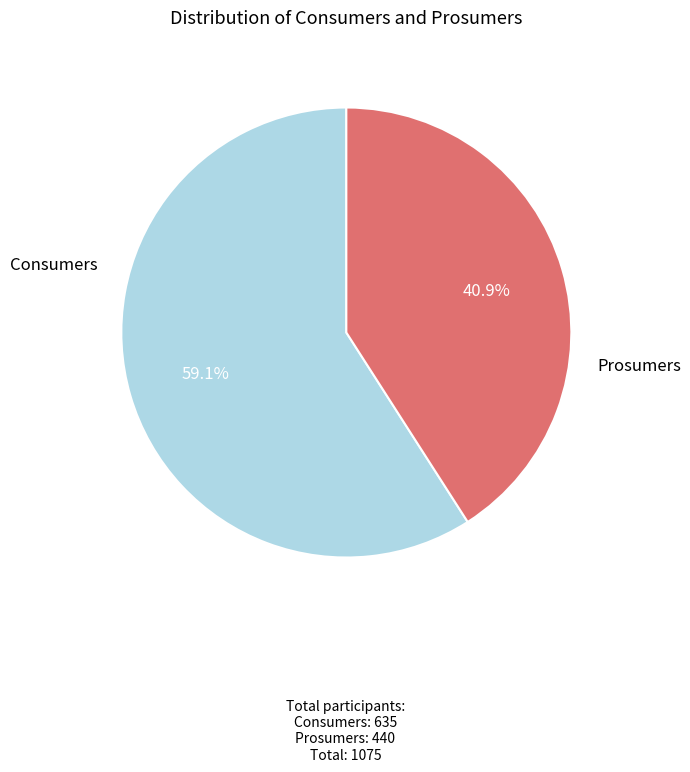

Does any single category account for the majority?

Yes